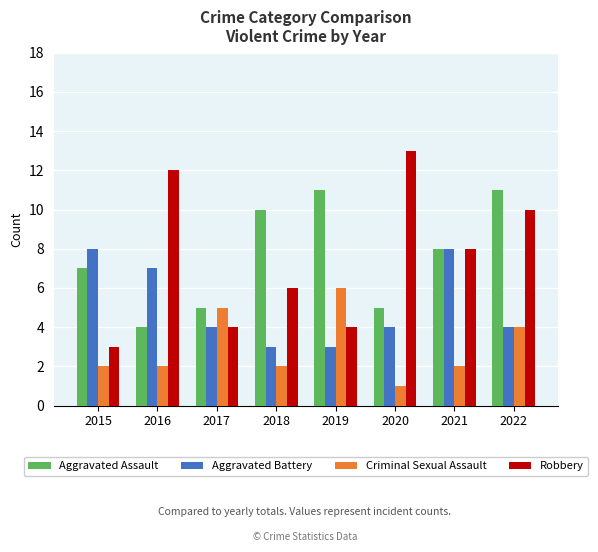

Does the chart contain stacked bars?

No